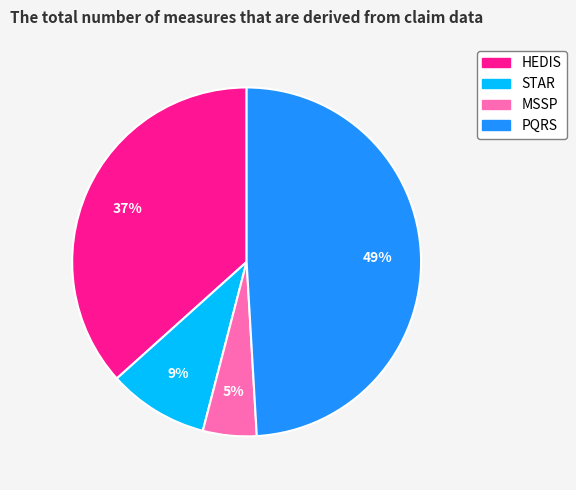

To the nearest percent, what is the average slice percentage?

25%